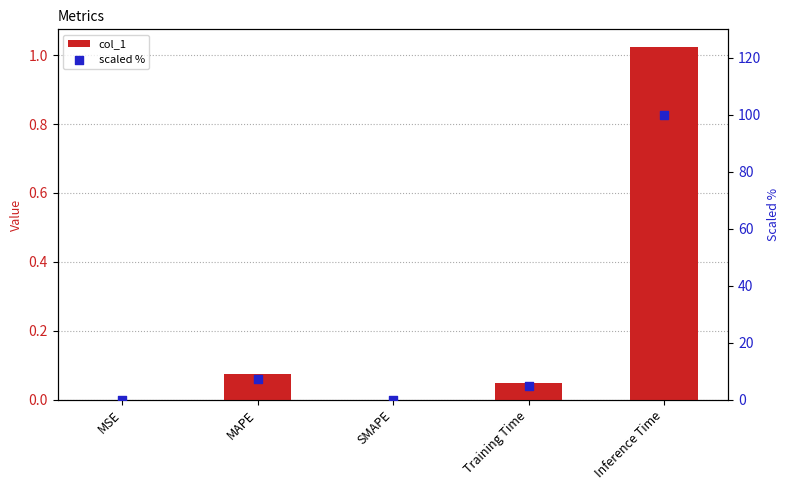

Which series has the largest Y range (max minus min)?

scaled %